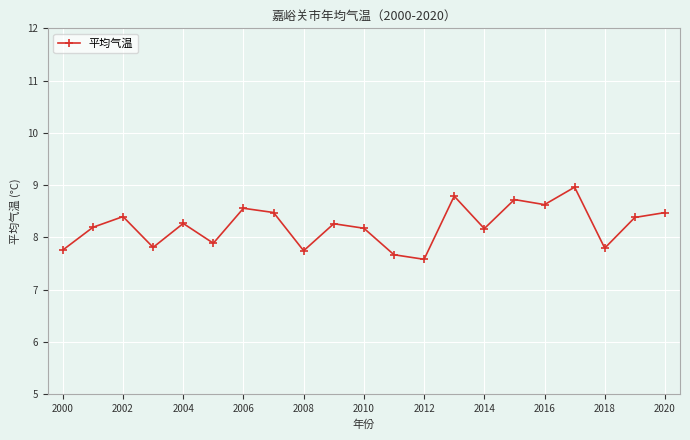

What is the average value?

8.2